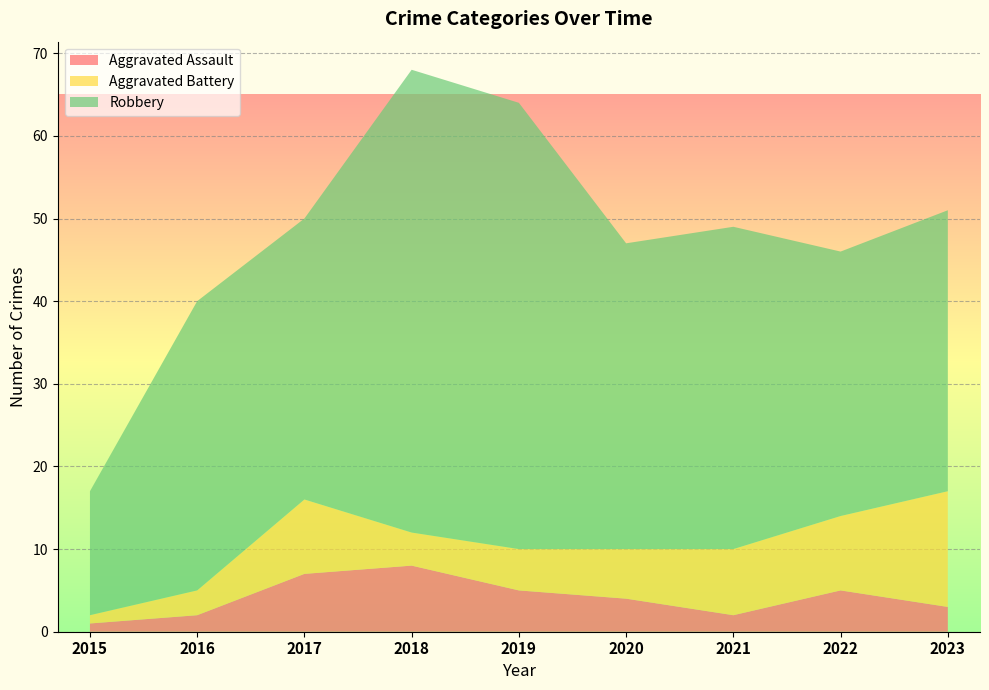

Reading left to right, transcribe all the data shown in this chart.

Aggravated Assault: 2015=1	2016=2	2017=7	2018=8	2019=5	2020=4	2021=2	2022=5	2023=3
Aggravated Battery: 2015=1	2016=3	2017=9	2018=4	2019=5	2020=6	2021=8	2022=9	2023=14
Robbery: 2015=15	2016=35	2017=34	2018=56	2019=54	2020=37	2021=39	2022=32	2023=34